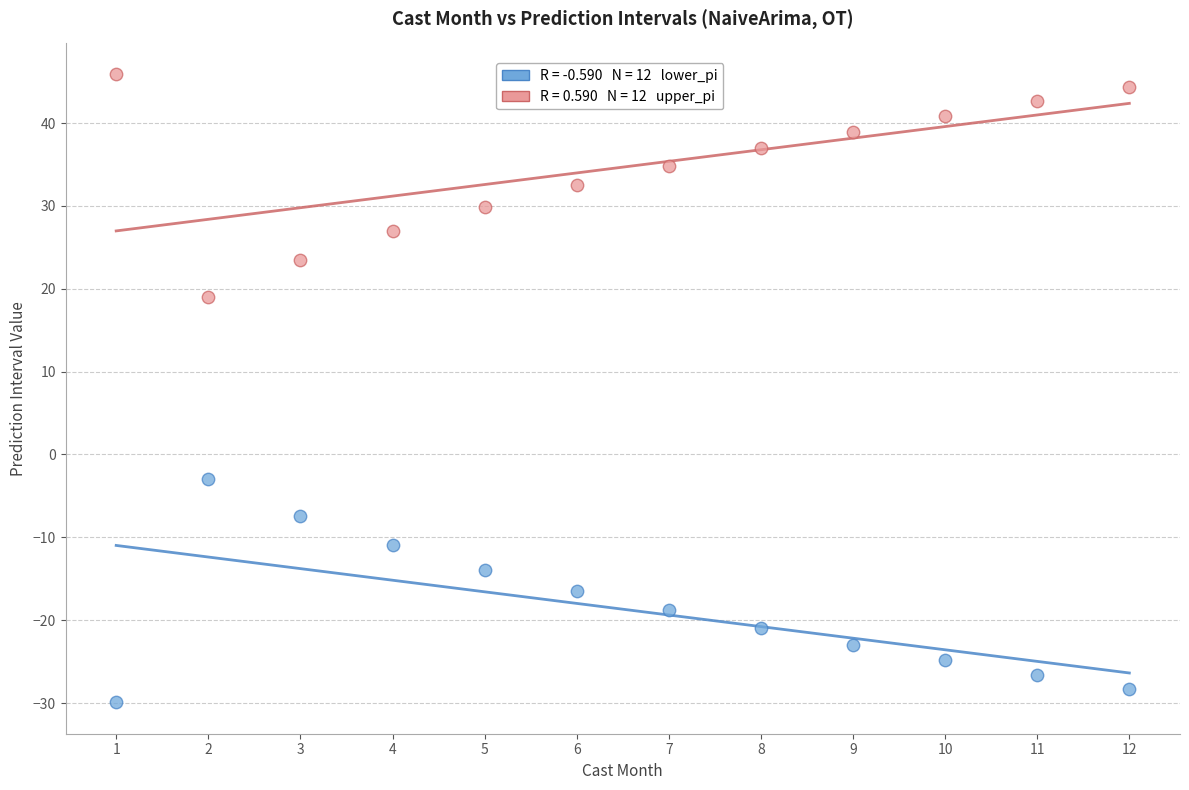

Across all data points, what is the range of X values (max minus min)?

11.0